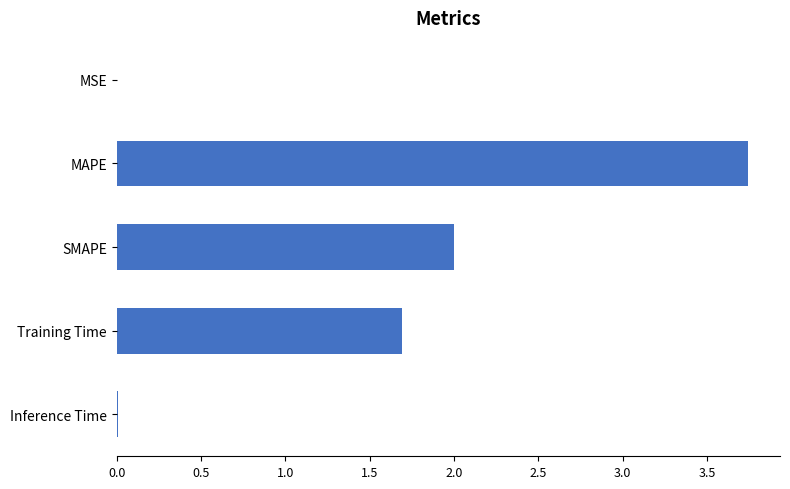

At which label is the value closest to 1?

Training Time